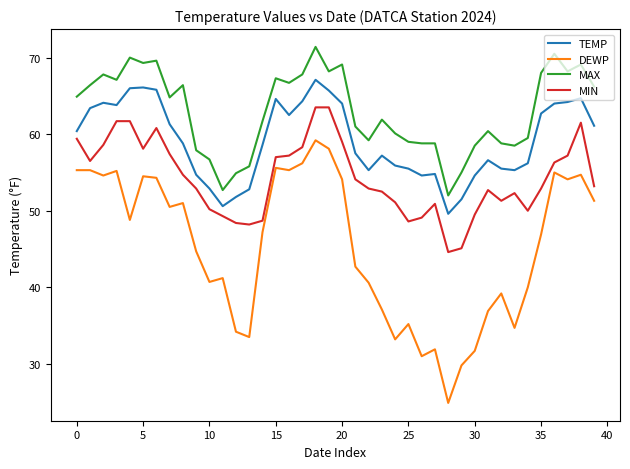

Which series has the widest spread of values?

DEWP